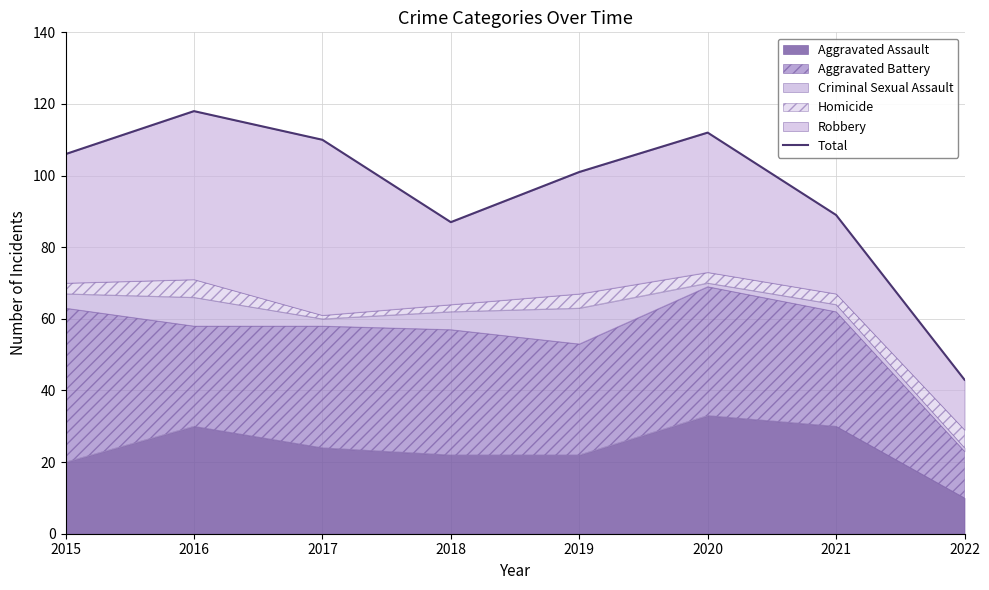

What is the value of the 3rd point from the left?

110